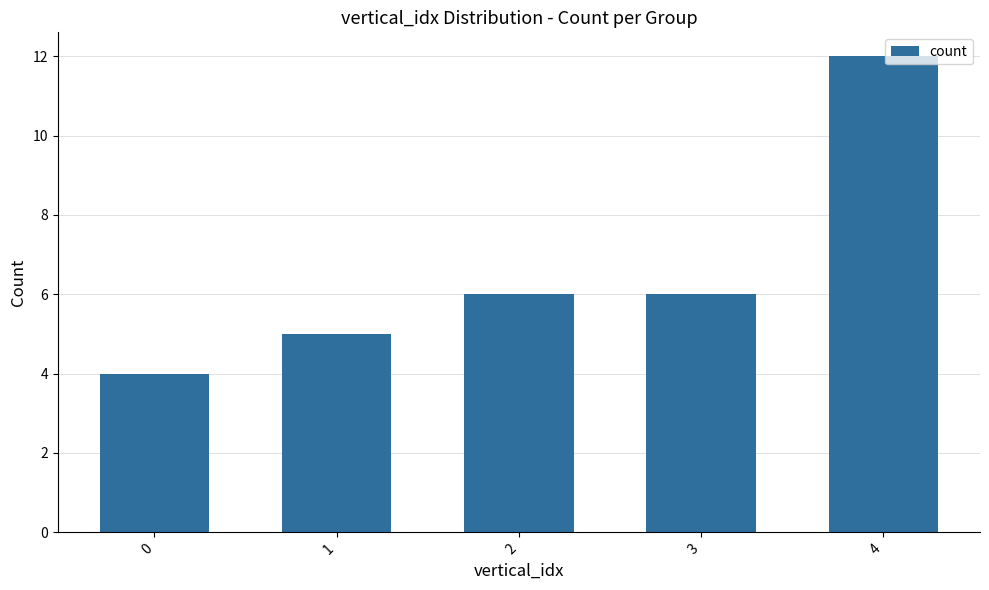

What is the difference between the maximum and minimum values?

8